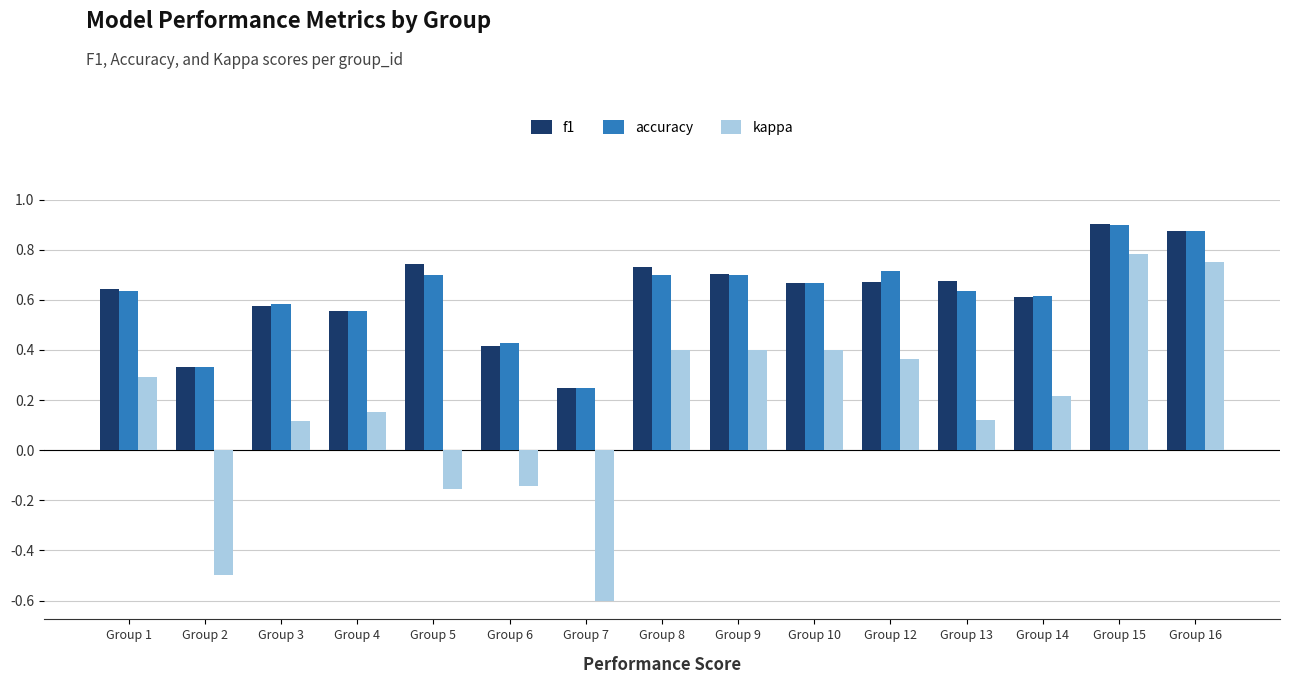

The value of kappa at Group 2 is -0.5. True or false?

True